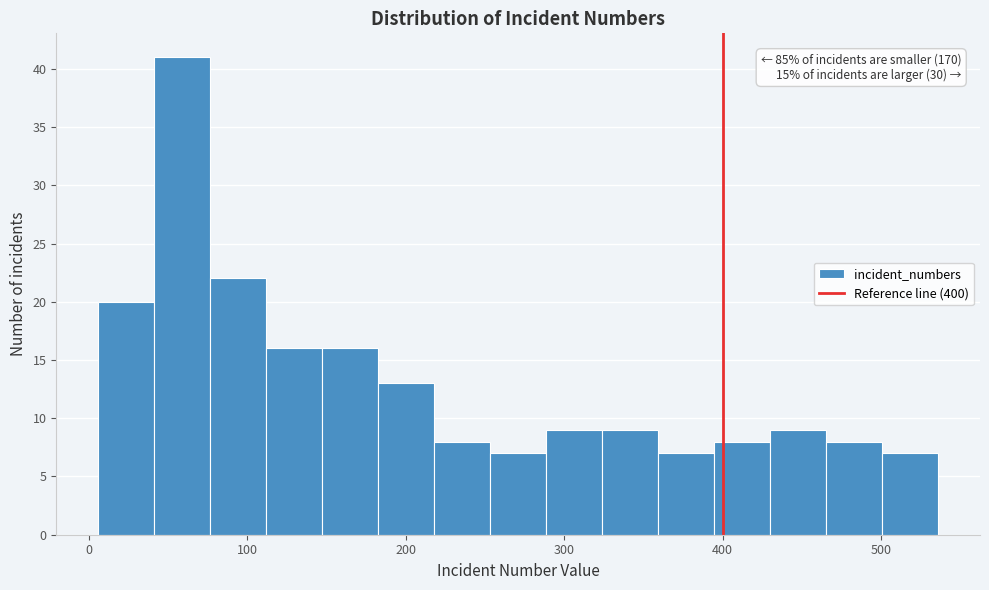

Read against the x-axis, roughly where is the centre of the tallest bar?

60